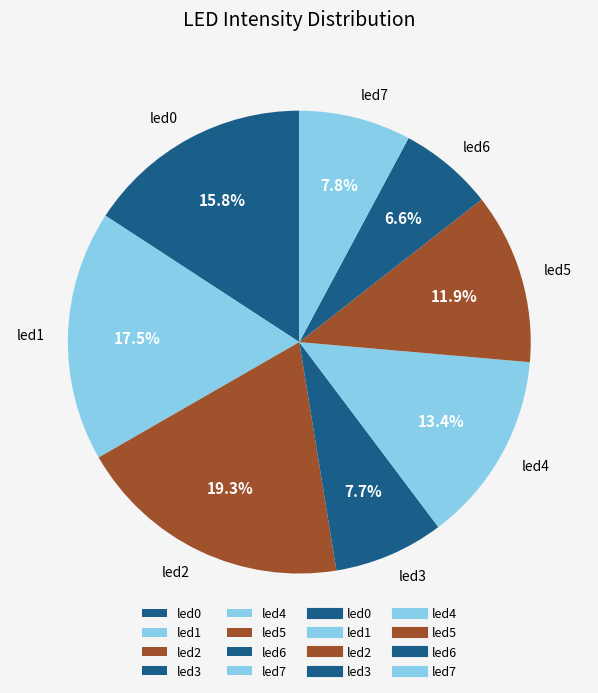

Which slice is the largest?

led2